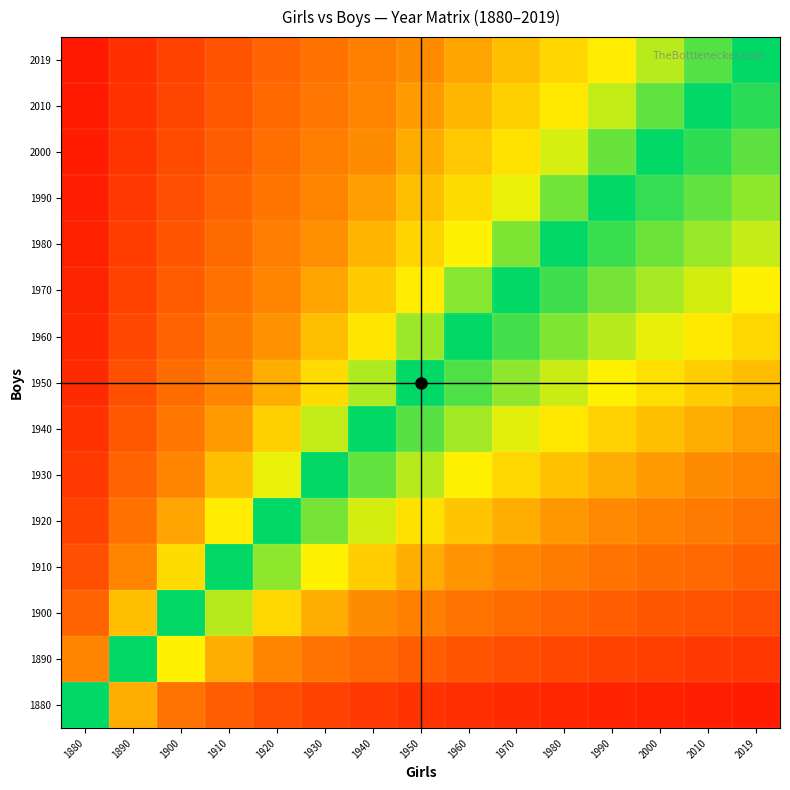

Count the number of data series in this chart.

15